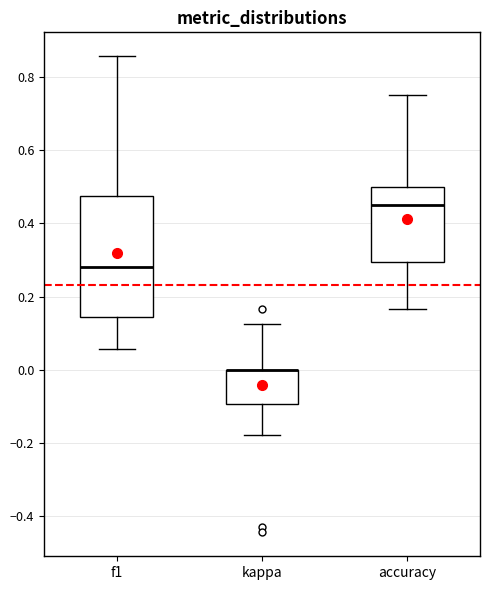

Comparing the boxes themselves (not the whiskers), which one is the tallest?

f1